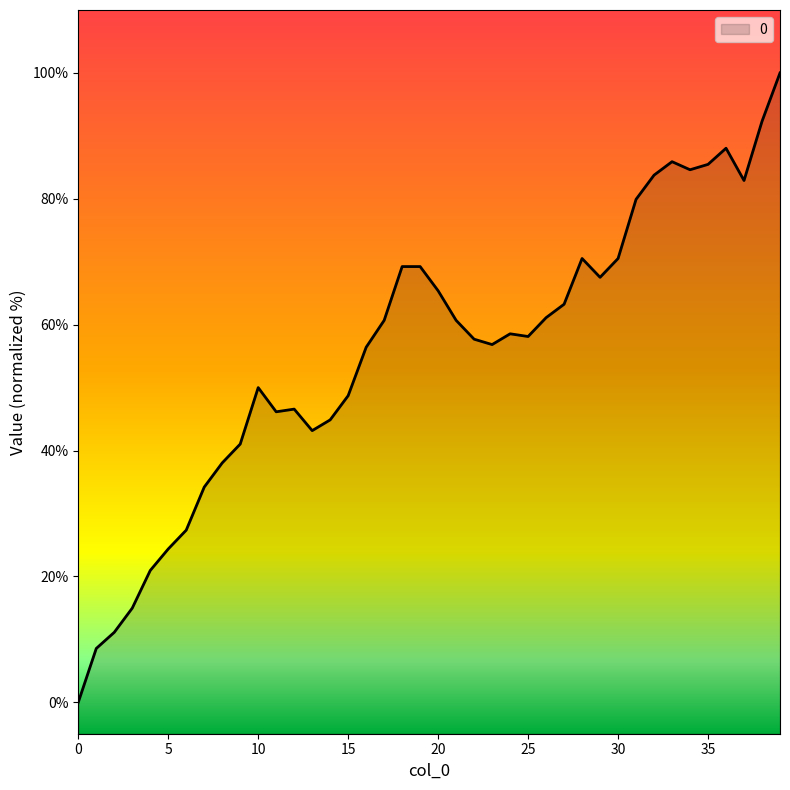

Between 12 and 0, which is larger?

12